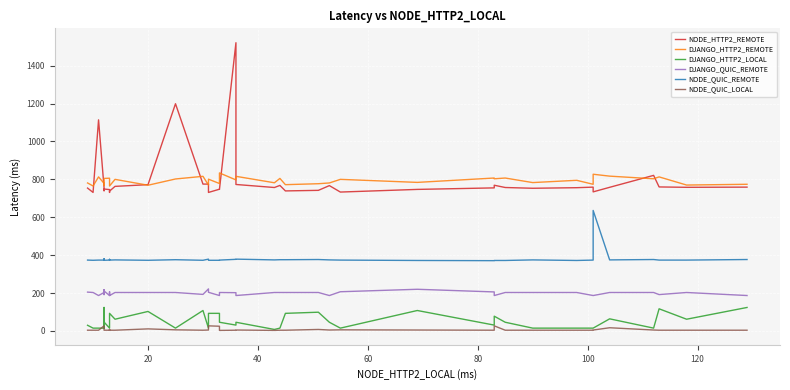

True or false: DJANGO_HTTP2_REMOTE has more than 2 interior local peaks.

True